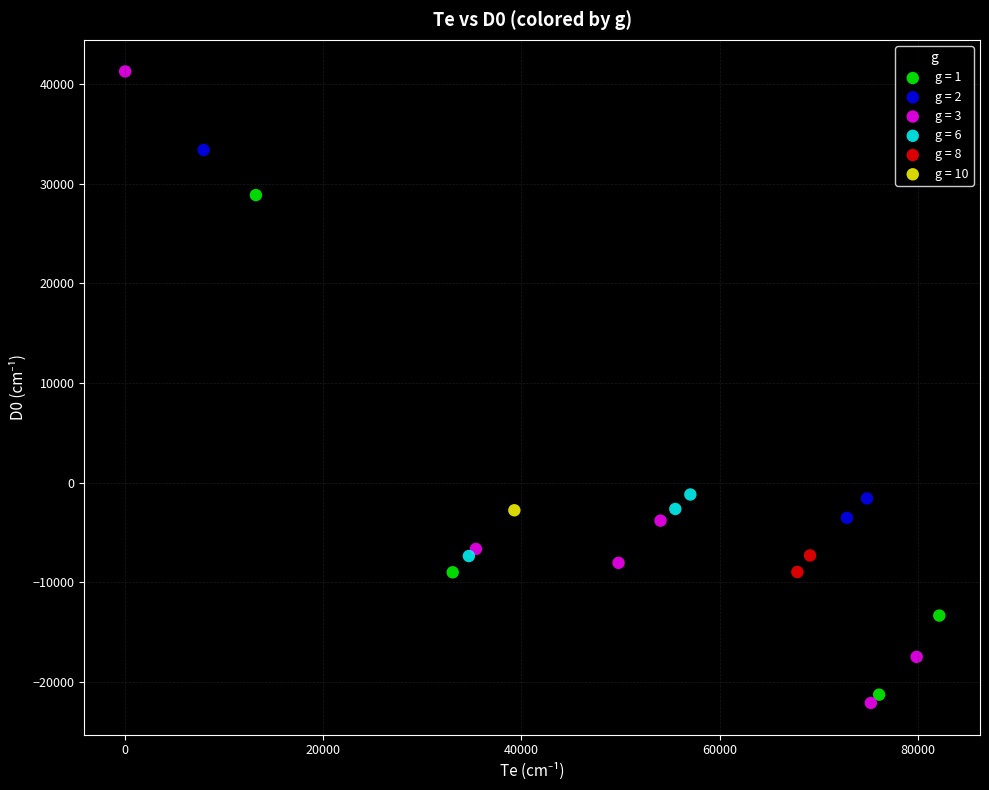

What are all the series names shown in the legend?

g = 1, g = 2, g = 3, g = 6, g = 8, g = 10